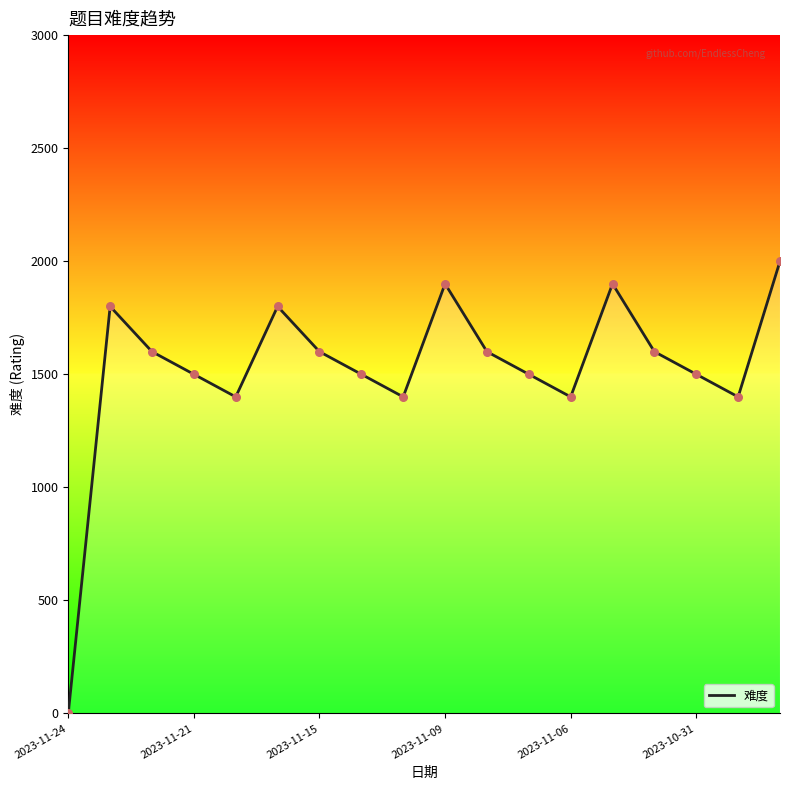

What is the difference between the maximum and minimum values?

2000